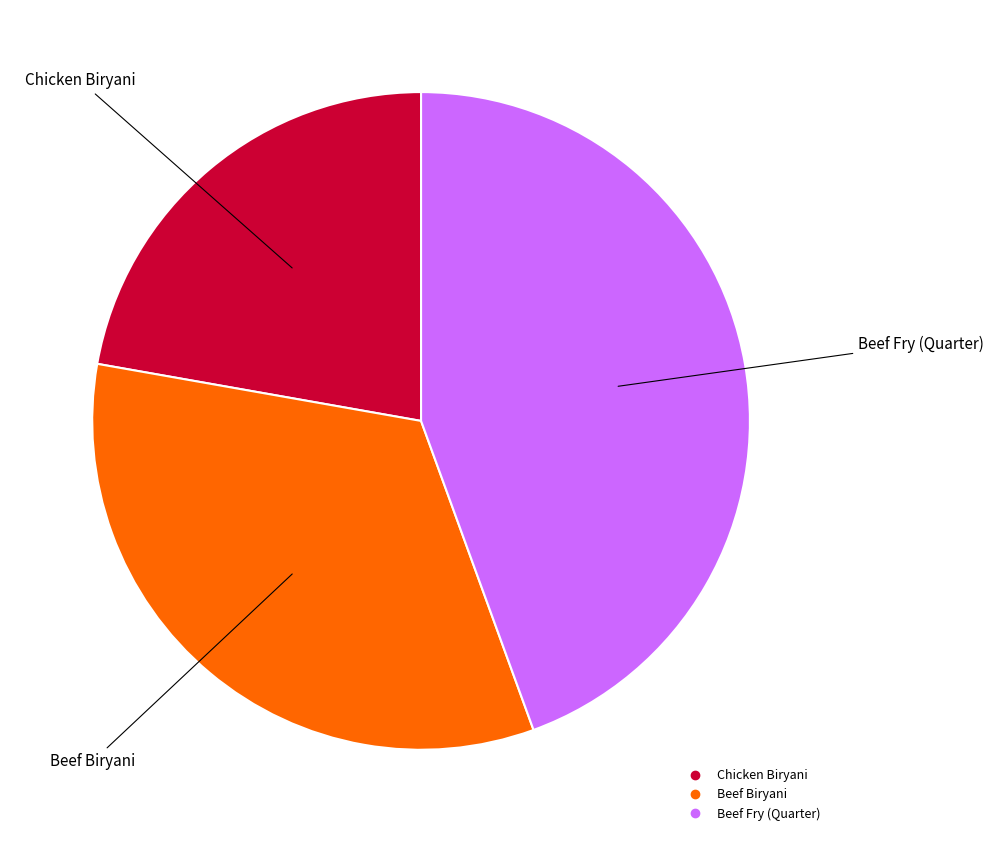

Approximately how many times larger is the value at Beef Fry (Quarter) compared to Beef Biryani?

1.3